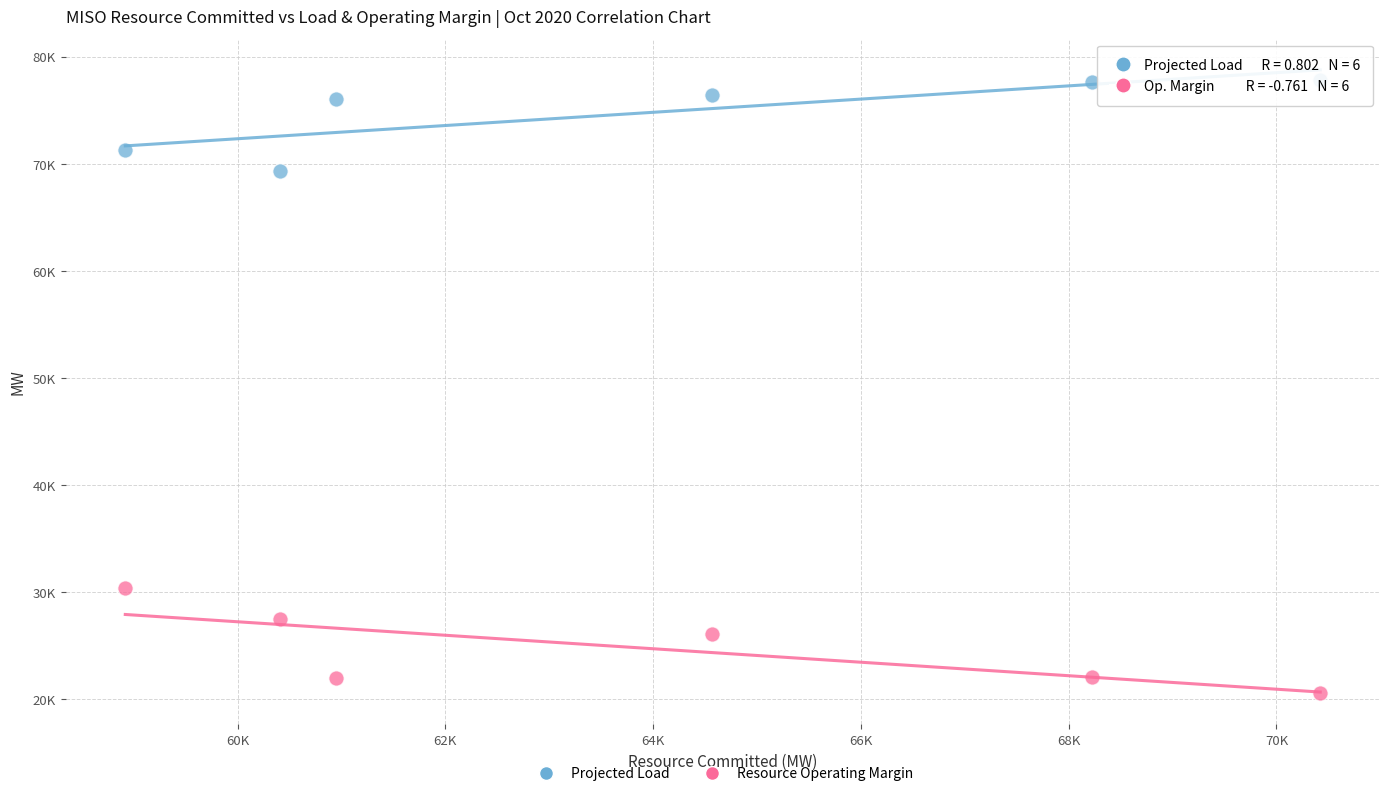

Which series contains the lowest Y value?

Resource Operating Margin